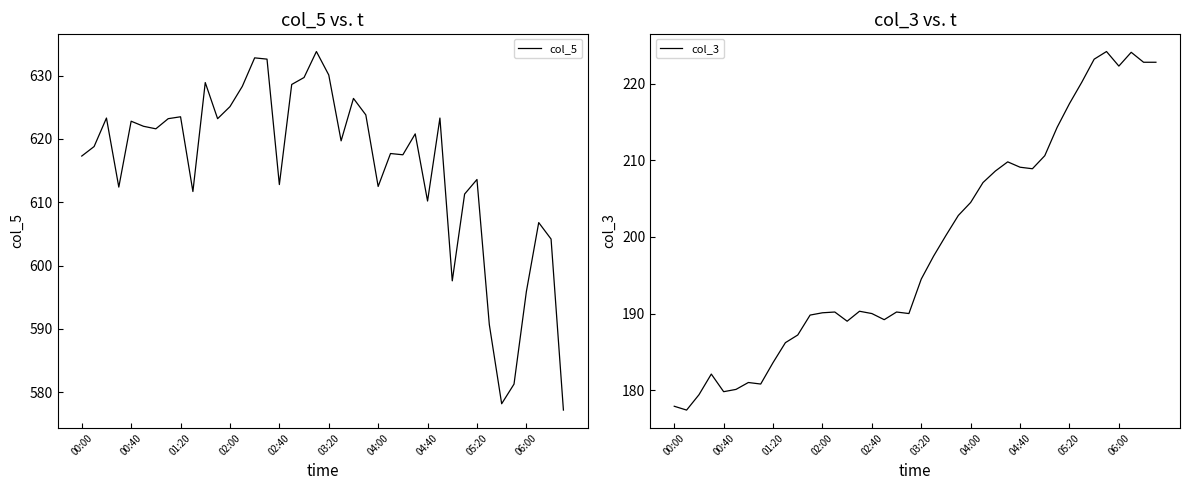

True or false: col_3 and col_5 intersect in this chart.

False